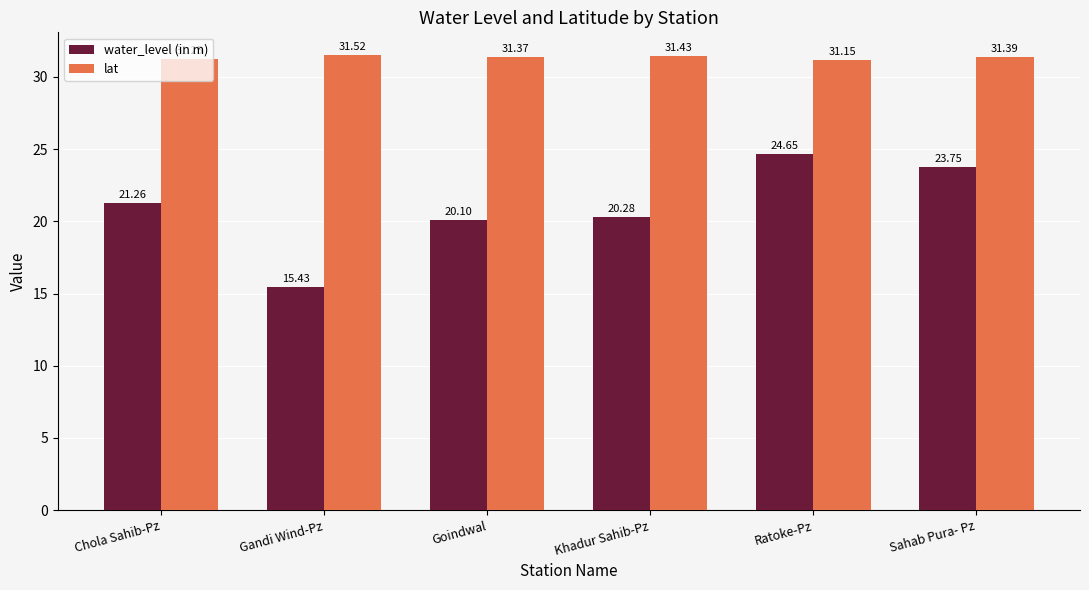

What are all the series names shown in the legend?

water_level (in m), lat